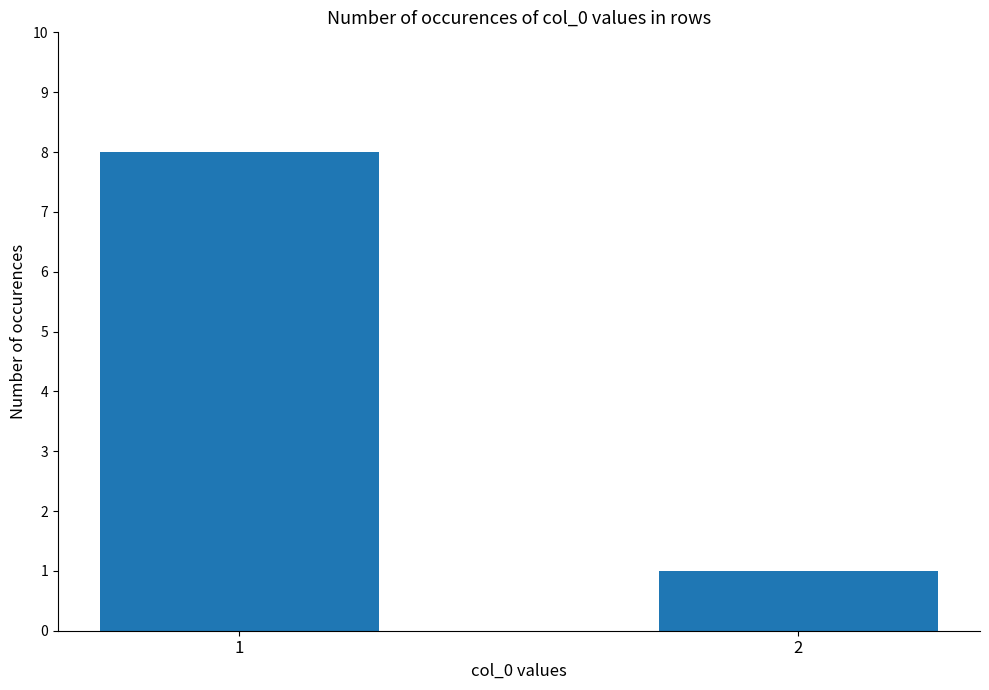

Between 1 and 2, which is larger?

1